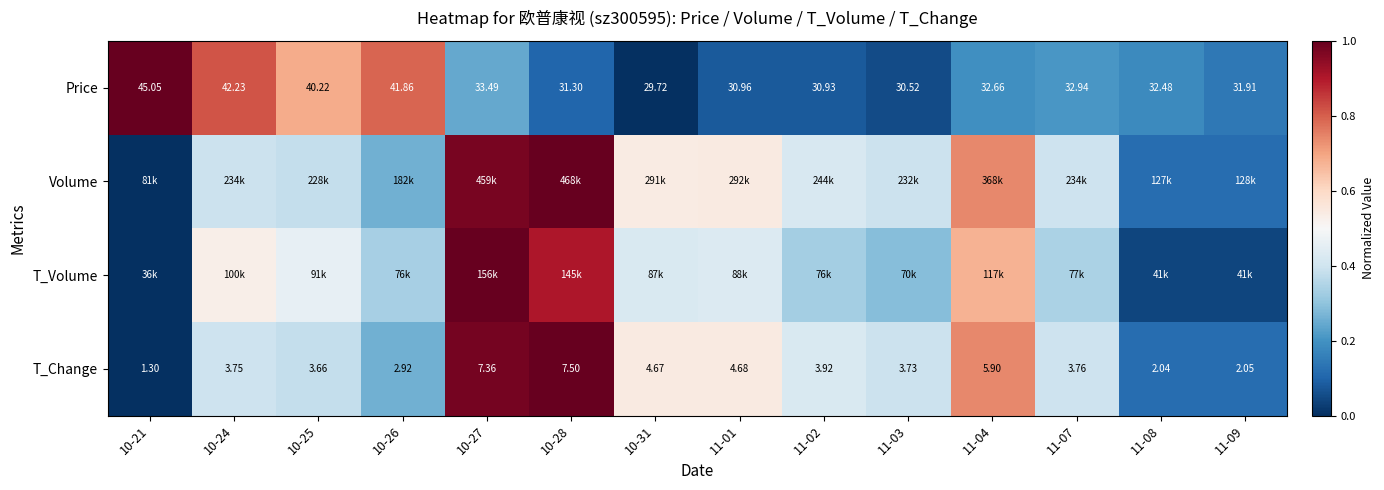

What is the difference between the highest and lowest values at 11-02?

0.3